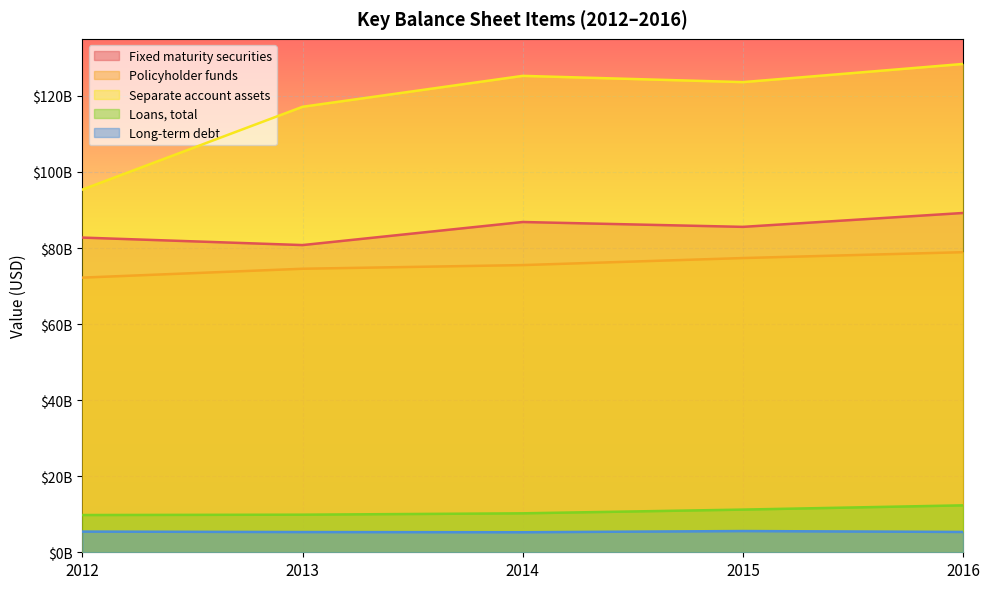

Where is the first local maximum for Fixed maturity securities?

2014